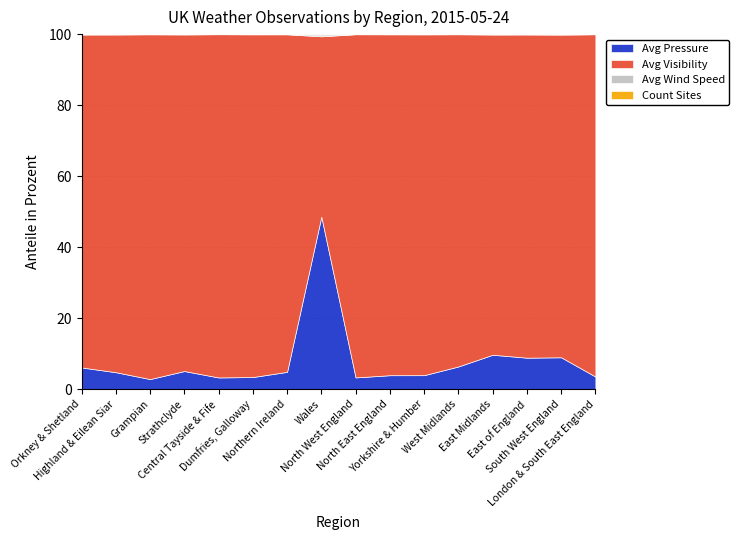

Rank the series by their maximum value, from lowest to highest.

Count Sites, Avg Wind Speed, Avg Pressure, Avg Visibility